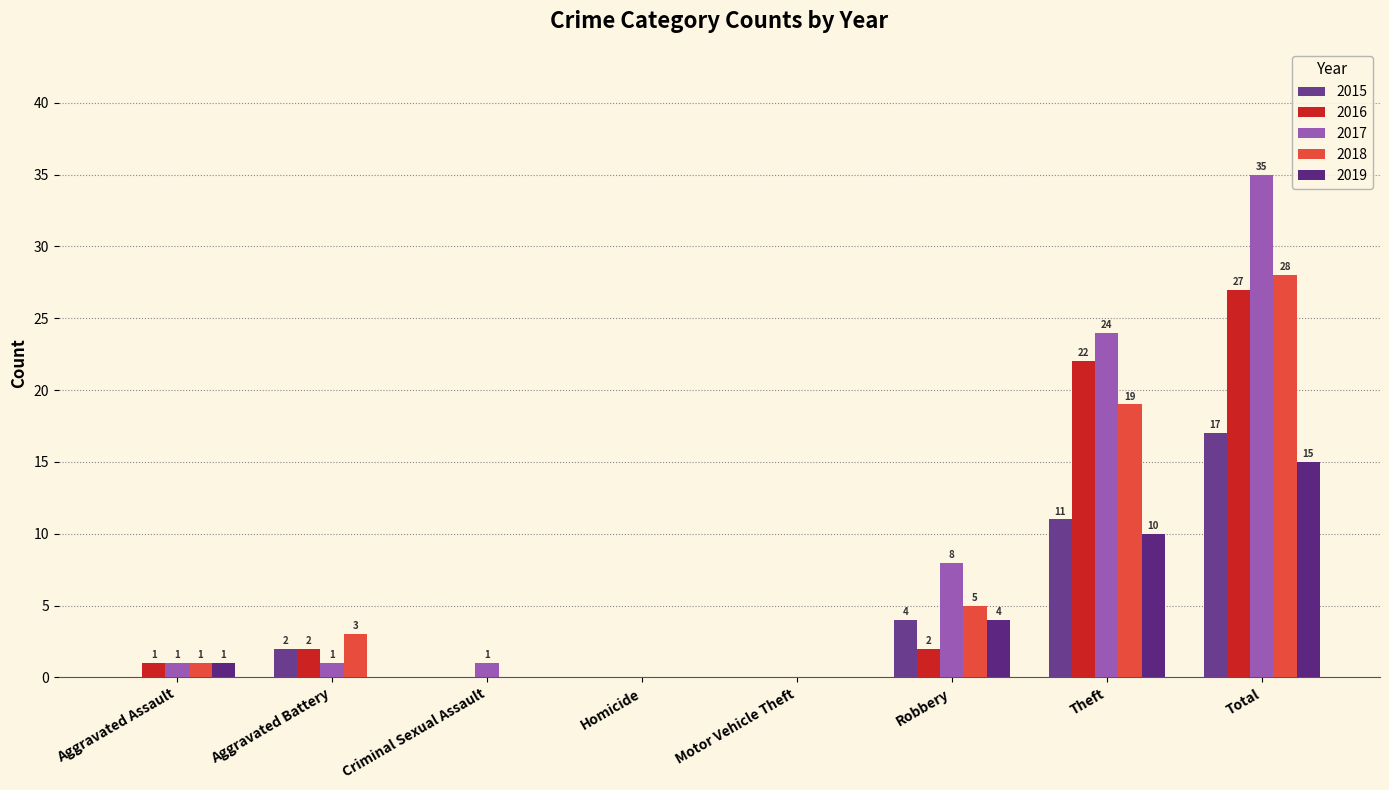

Count the number of data series in this chart.

5